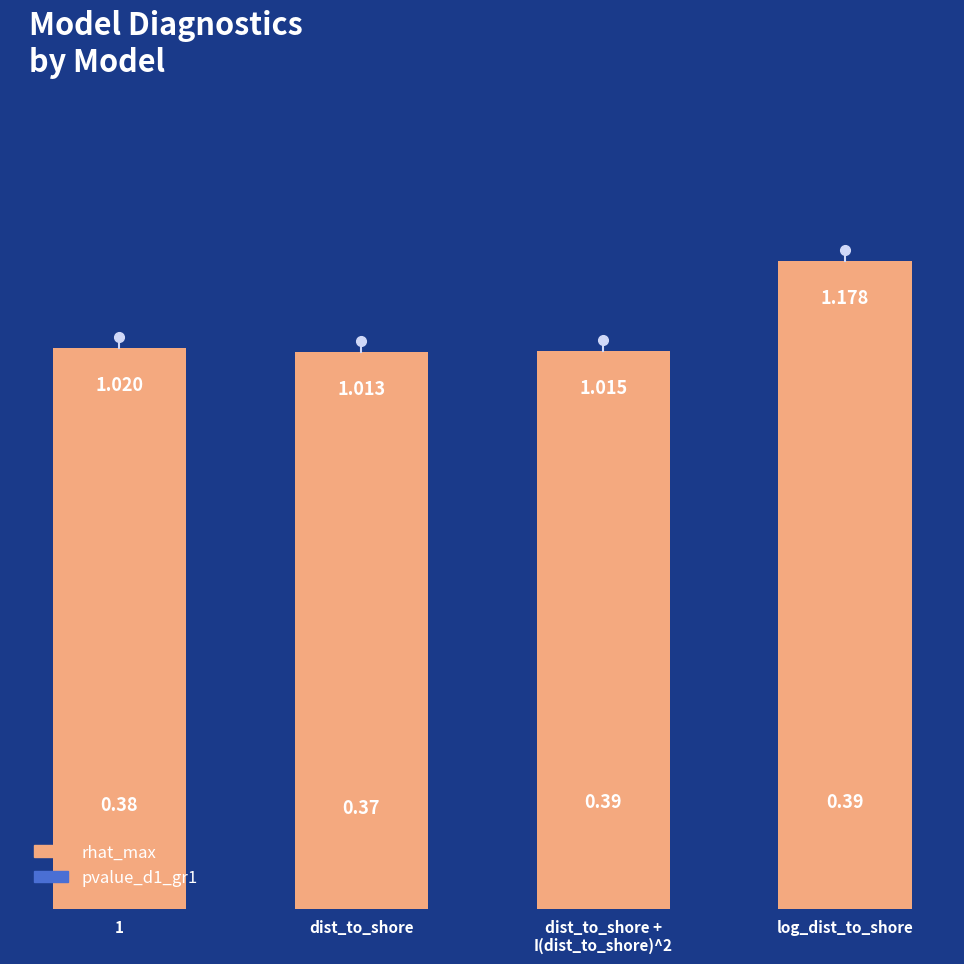

What is the label of the 3rd bar from the right?

dist_to_shore